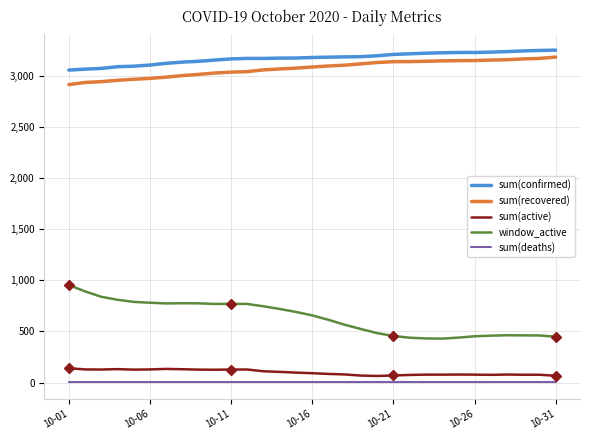

What is the highest value of the sum(recovered) series?

3181